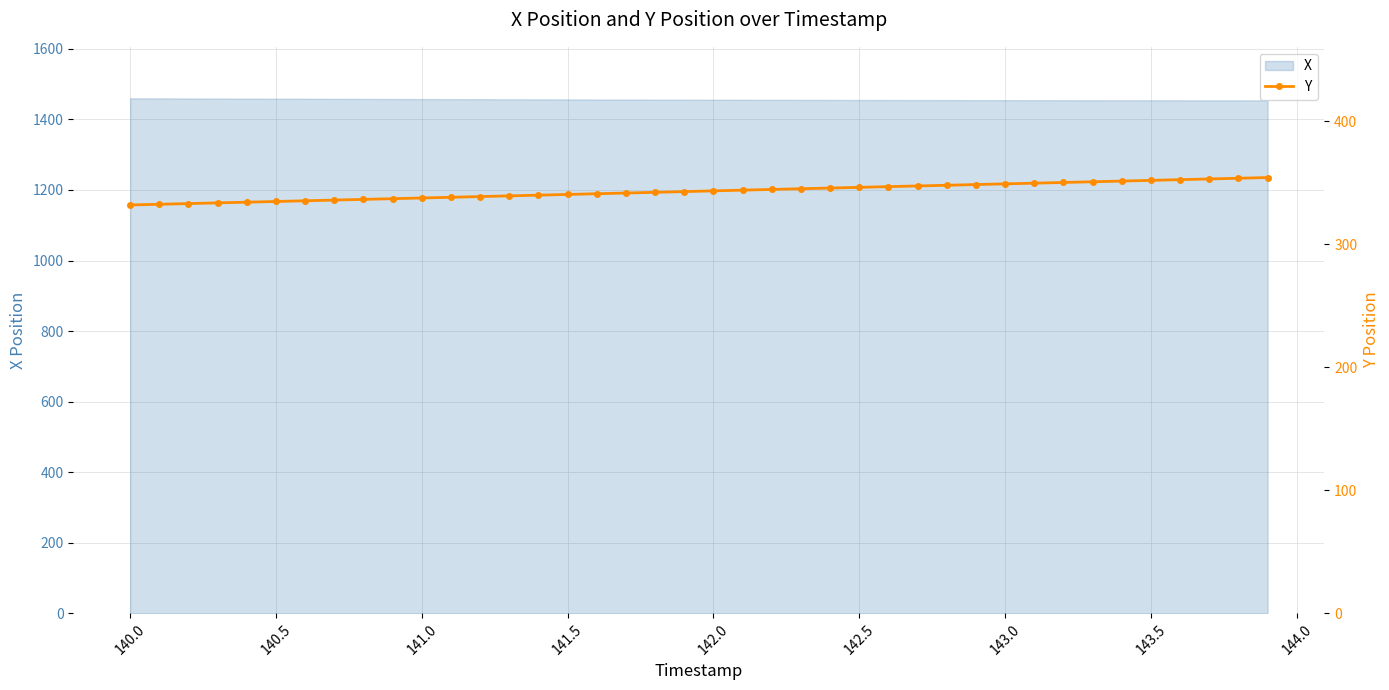

True or false: X has a value of 1459.8 at 140.0.

True